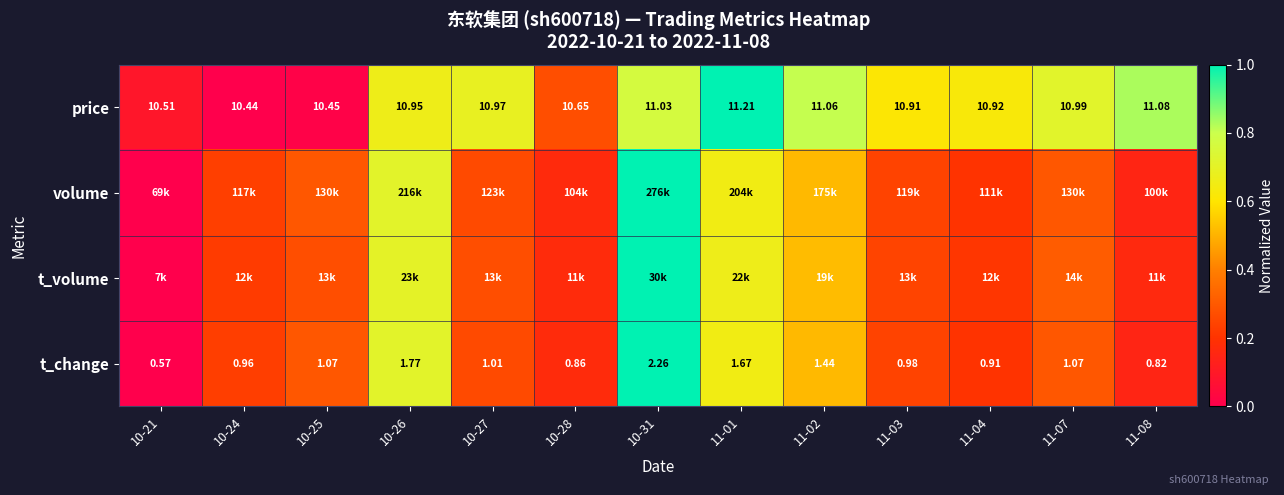

Is the value of t_change at 11-04 greater than the value of price at 11-07?

No